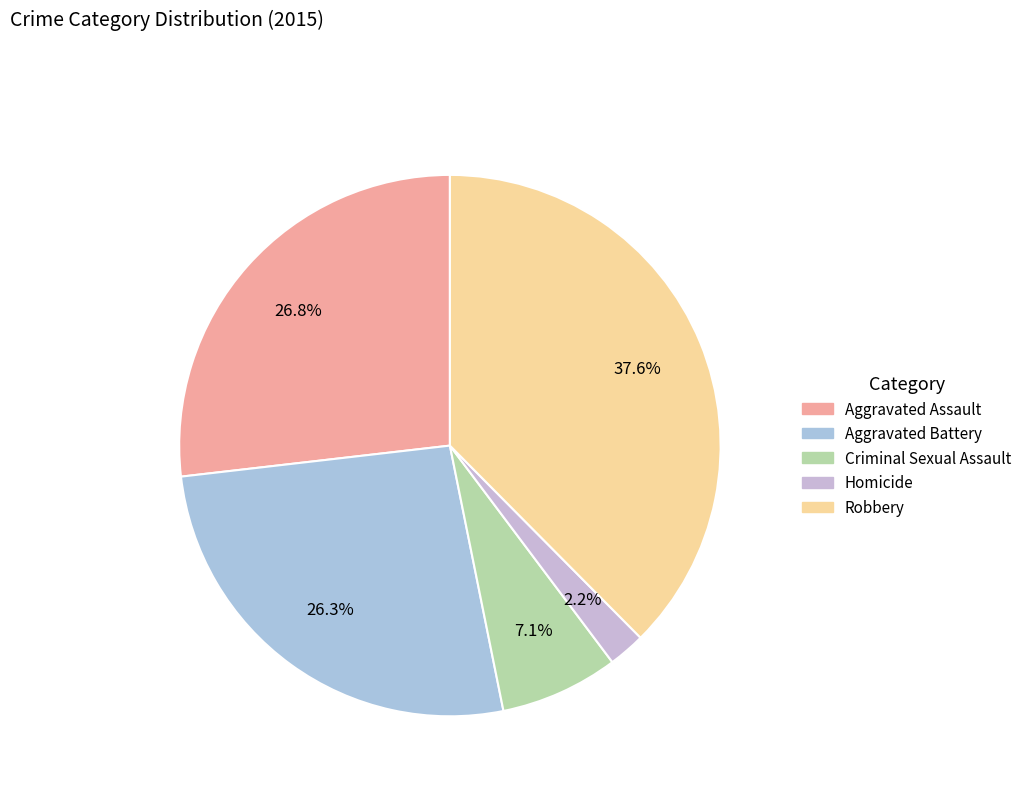

How many segments does this pie chart have?

5